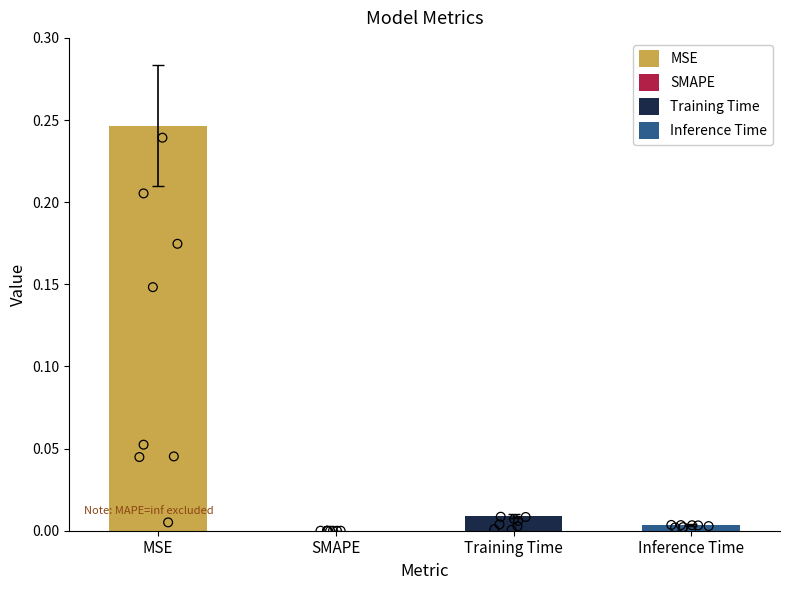

Which has a higher value, SMAPE or Inference Time?

Inference Time